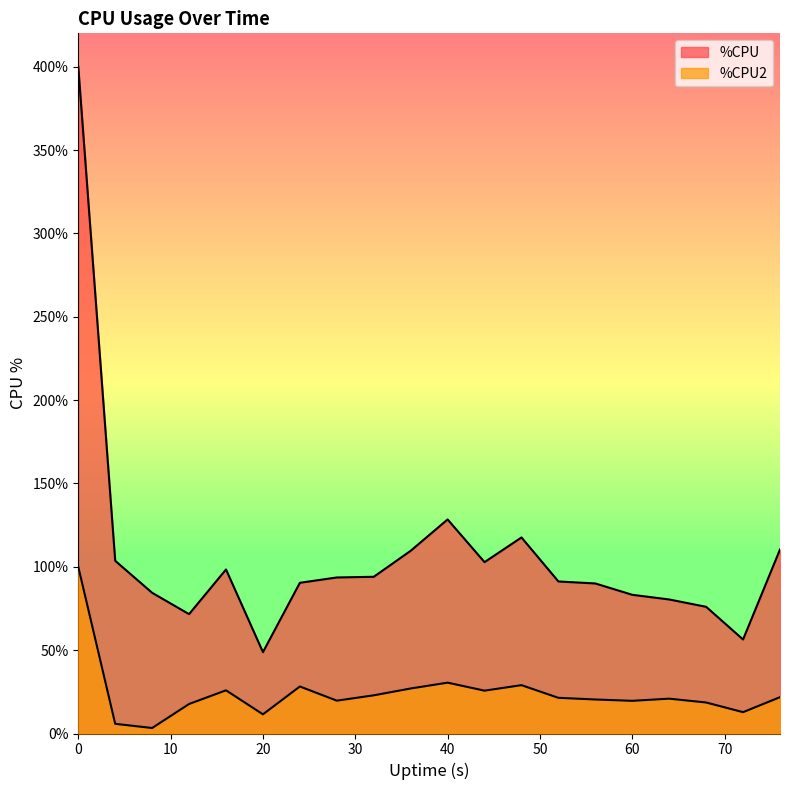

Where is %CPU nearest to the value 224?

40